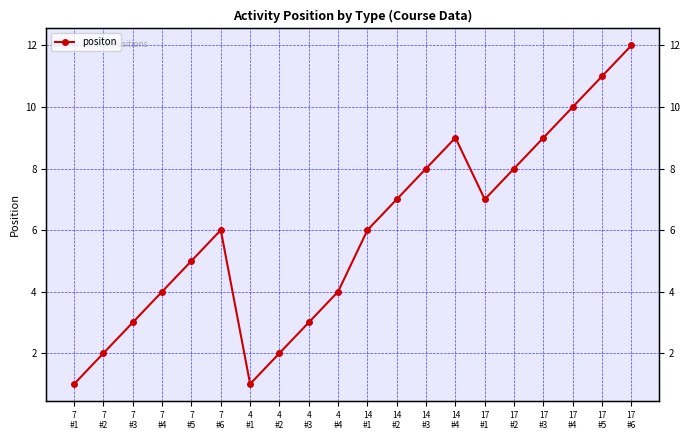

Which label corresponds to the smallest value in the chart?

7
#1